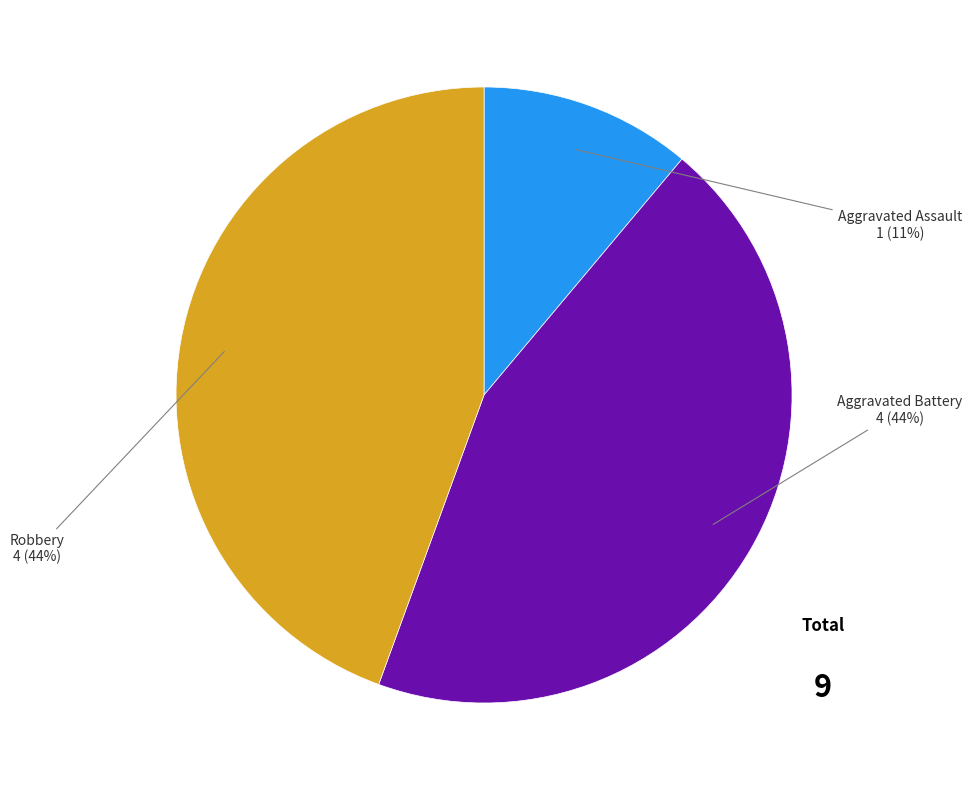

How many segments does this pie chart have?

3